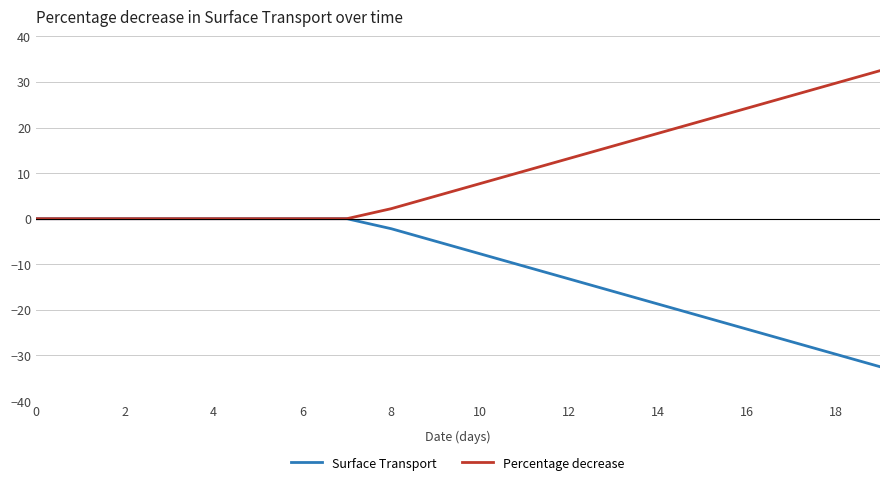

Which series has the largest total across all categories?

Percentage decrease